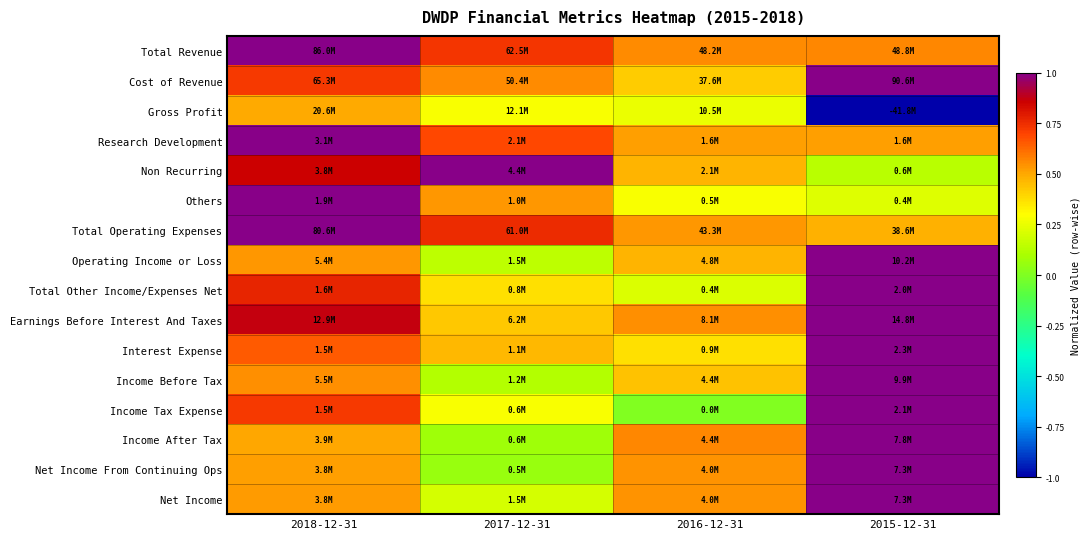

Reading left to right, what are all the values shown in this chart?

Total Revenue: 2018-12-31=1.0	2017-12-31=0.7	2016-12-31=0.6	2015-12-31=0.6
Cost of Revenue: 2018-12-31=0.7	2017-12-31=0.6	2016-12-31=0.4	2015-12-31=1.0
Gross Profit: 2018-12-31=0.5	2017-12-31=0.3	2016-12-31=0.3	2015-12-31=-1.0
Research Development: 2018-12-31=1.0	2017-12-31=0.7	2016-12-31=0.5	2015-12-31=0.5
Non Recurring: 2018-12-31=0.9	2017-12-31=1.0	2016-12-31=0.5	2015-12-31=0.1
Others: 2018-12-31=1.0	2017-12-31=0.5	2016-12-31=0.3	2015-12-31=0.2
Total Operating Expenses: 2018-12-31=1.0	2017-12-31=0.8	2016-12-31=0.5	2015-12-31=0.5
Operating Income or Loss: 2018-12-31=0.5	2017-12-31=0.1	2016-12-31=0.5	2015-12-31=1.0
Total Other Income/Expenses Net: 2018-12-31=0.8	2017-12-31=0.4	2016-12-31=0.2	2015-12-31=1.0
Earnings Before Interest And Taxes: 2018-12-31=0.9	2017-12-31=0.4	2016-12-31=0.6	2015-12-31=1.0
Interest Expense: 2018-12-31=0.7	2017-12-31=0.5	2016-12-31=0.4	2015-12-31=1.0
Income Before Tax: 2018-12-31=0.6	2017-12-31=0.1	2016-12-31=0.4	2015-12-31=1.0
Income Tax Expense: 2018-12-31=0.7	2017-12-31=0.3	2016-12-31=0.0	2015-12-31=1.0
Income After Tax: 2018-12-31=0.5	2017-12-31=0.1	2016-12-31=0.6	2015-12-31=1.0
Net Income From Continuing Ops: 2018-12-31=0.5	2017-12-31=0.1	2016-12-31=0.5	2015-12-31=1.0
Net Income: 2018-12-31=0.5	2017-12-31=0.2	2016-12-31=0.5	2015-12-31=1.0